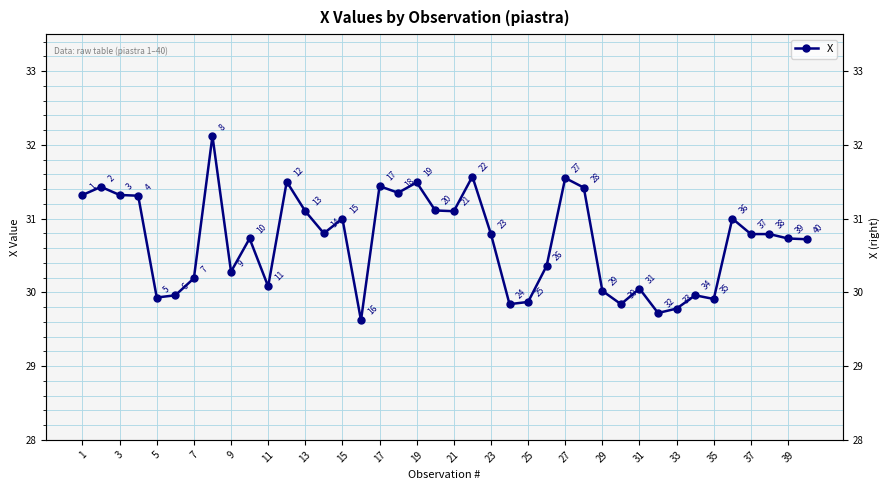

What is the value of the 15th point from the left?

31.0